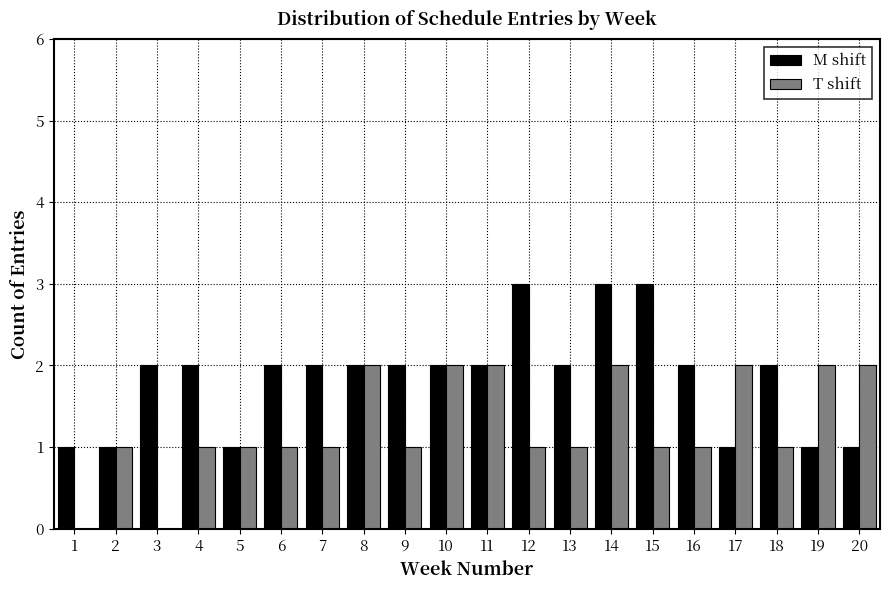

Which series has the largest total across all categories?

M shift